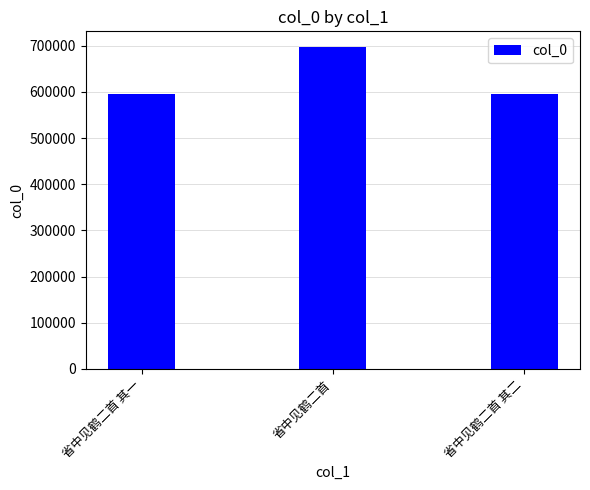

What is the minimum value shown in the chart?

595490